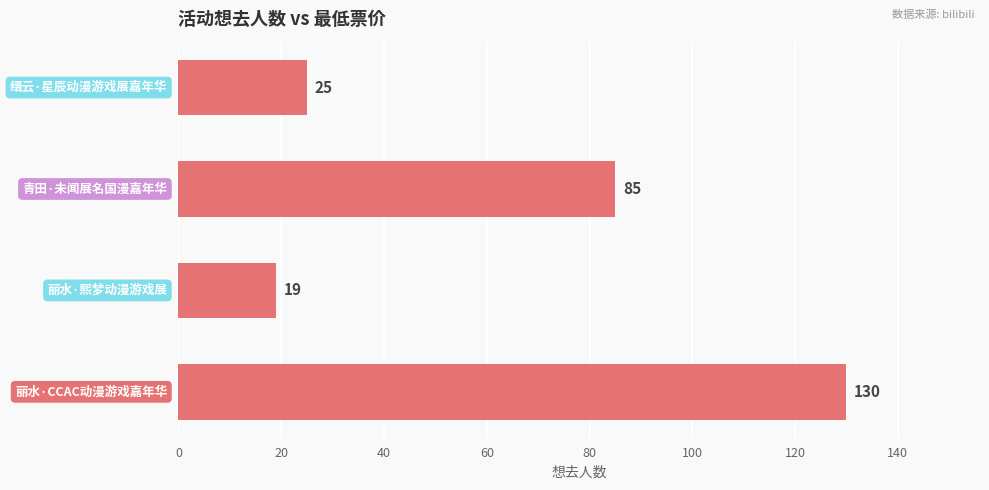

What is the greatest value displayed?

130